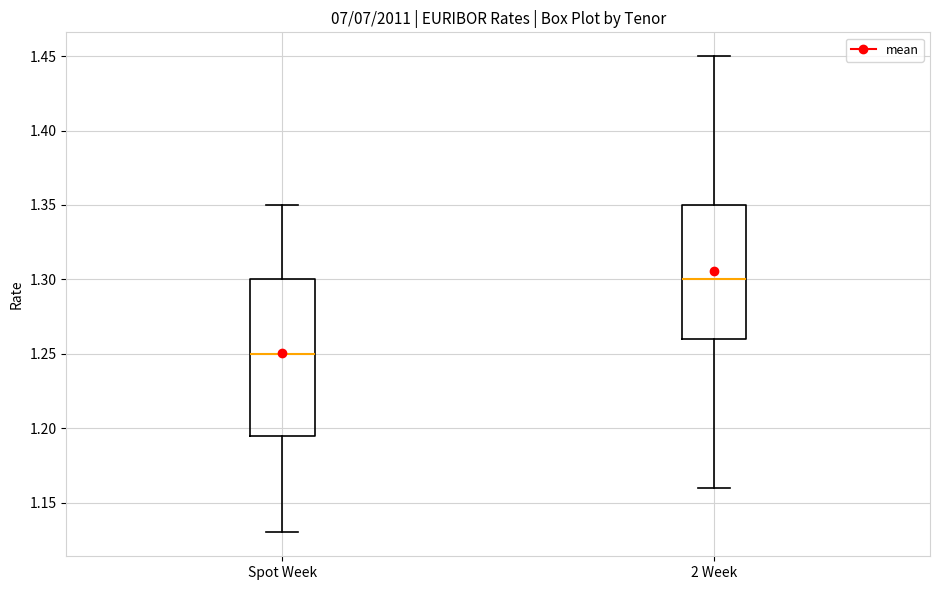

Where does the lower whisker of the box for 2 Week end on the y-axis? The values are not printed on the chart, so give them approximately, as read against the axis.

1.160